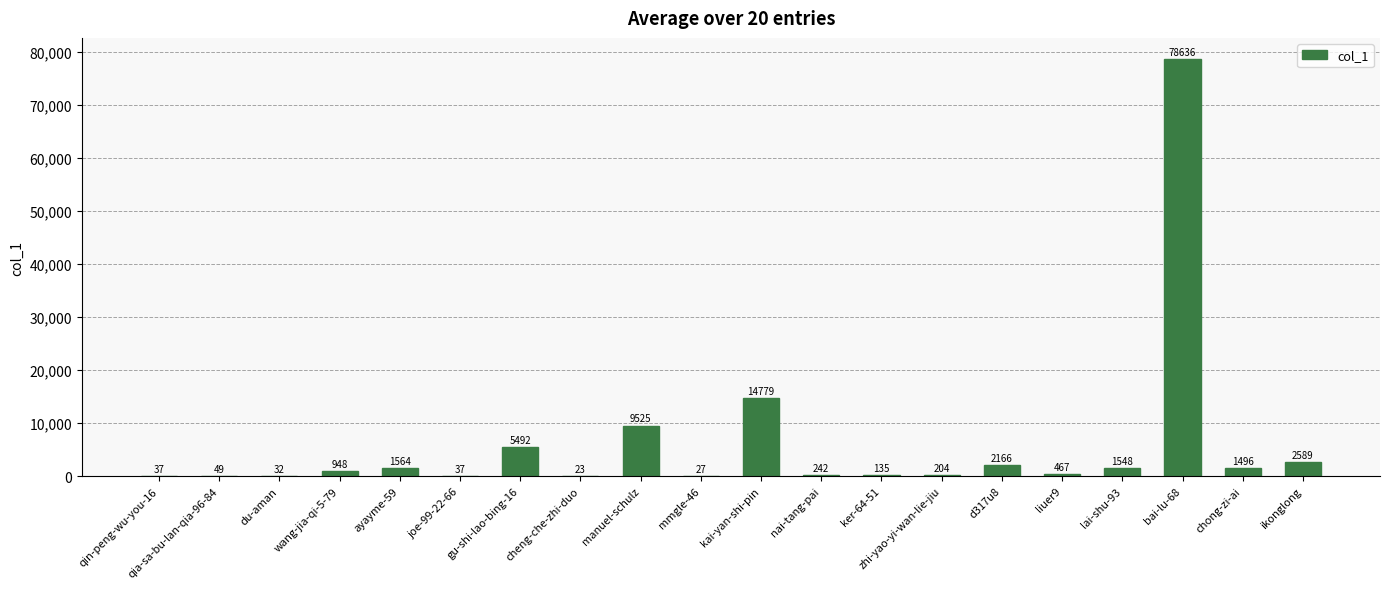

Reading left to right, what are all the values shown in this chart?

37	49	32	948	1564	37	5492	23	9525	27	14779	242	135	204	2166	467	1548	78636	1496	2589